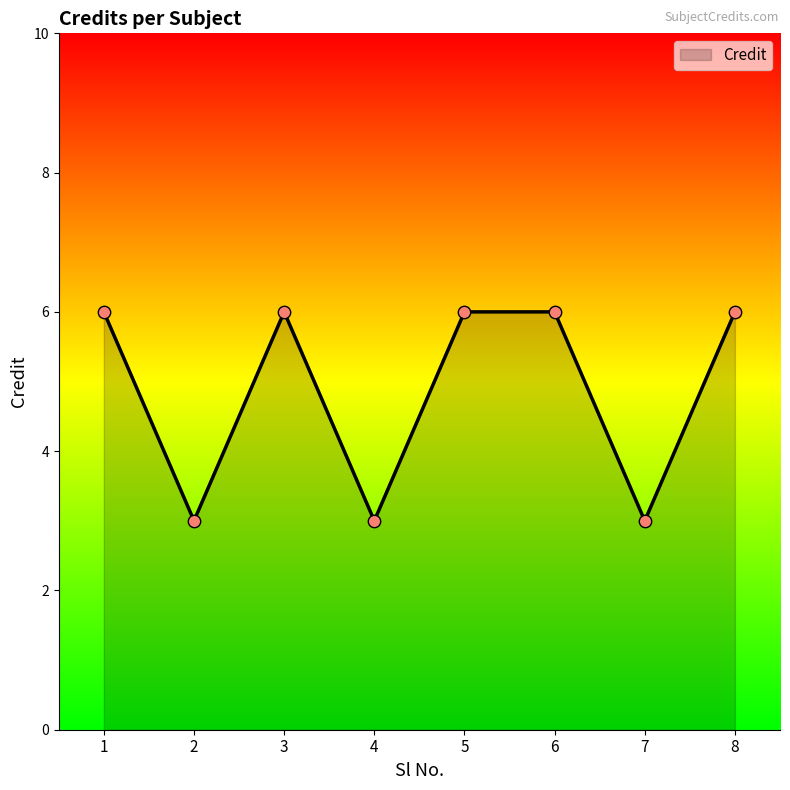

What is the change in value from 7 to 8?

+3